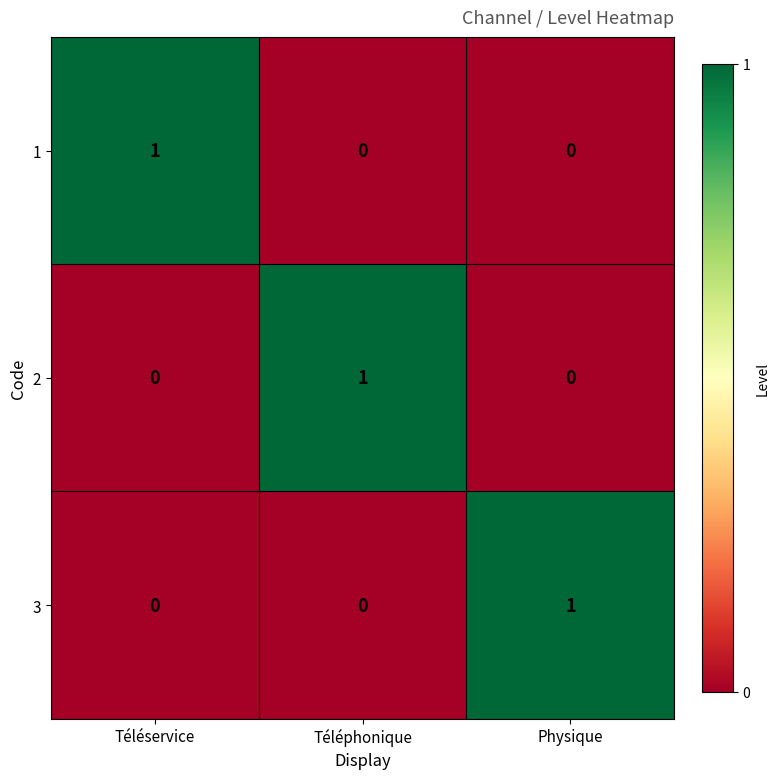

Reading right to left, transcribe all the data shown in this chart.

1: Physique=0	Téléphonique=0	Téléservice=1
2: Physique=0	Téléphonique=1	Téléservice=0
3: Physique=1	Téléphonique=0	Téléservice=0